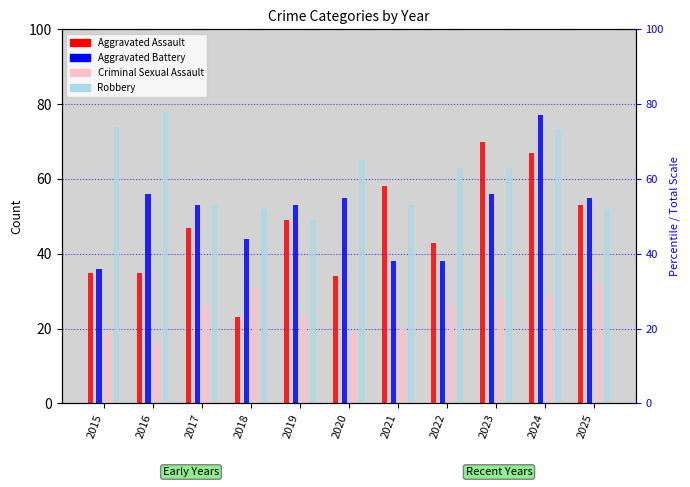

Which category has the lowest value across all series?

2016